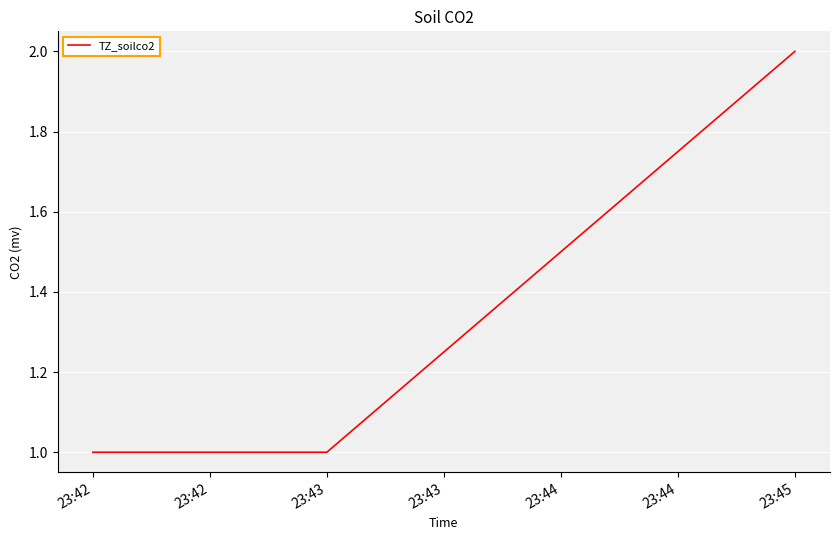

How many lines are shown in the chart?

1